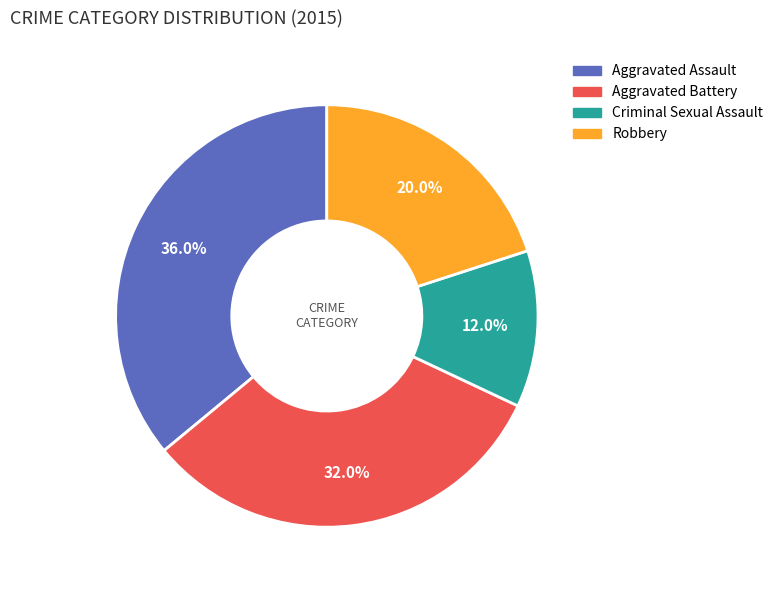

To the nearest percent, what is the difference between the Robbery and Aggravated Assault slice percentages?

16%